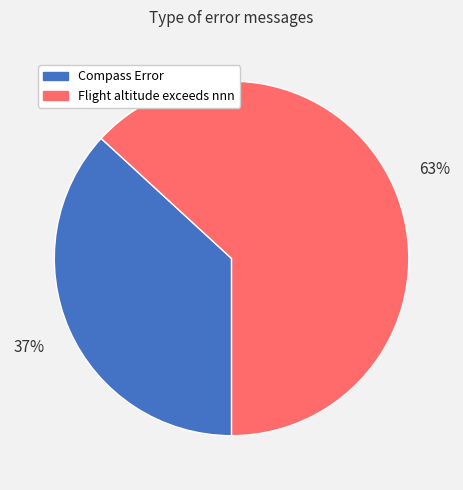

Rank the categories by value from highest to lowest.

Flight altitude exceeds nnn, Compass Error